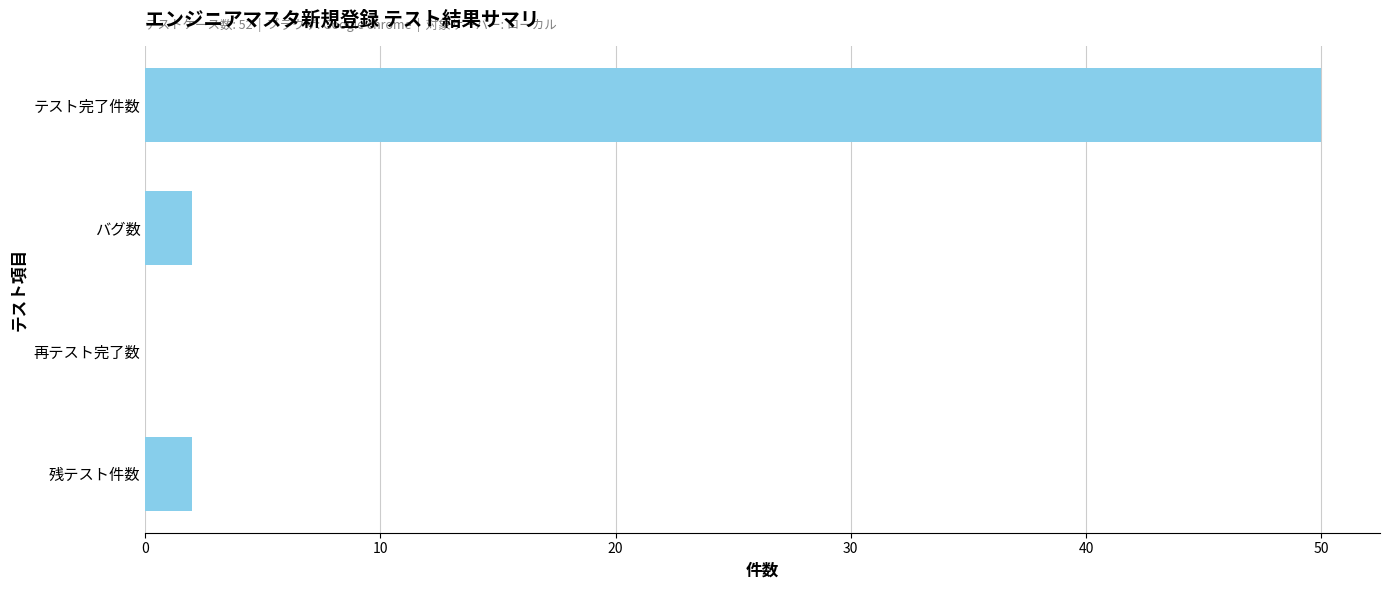

Are the bars grouped side by side (vs. stacked)?

No